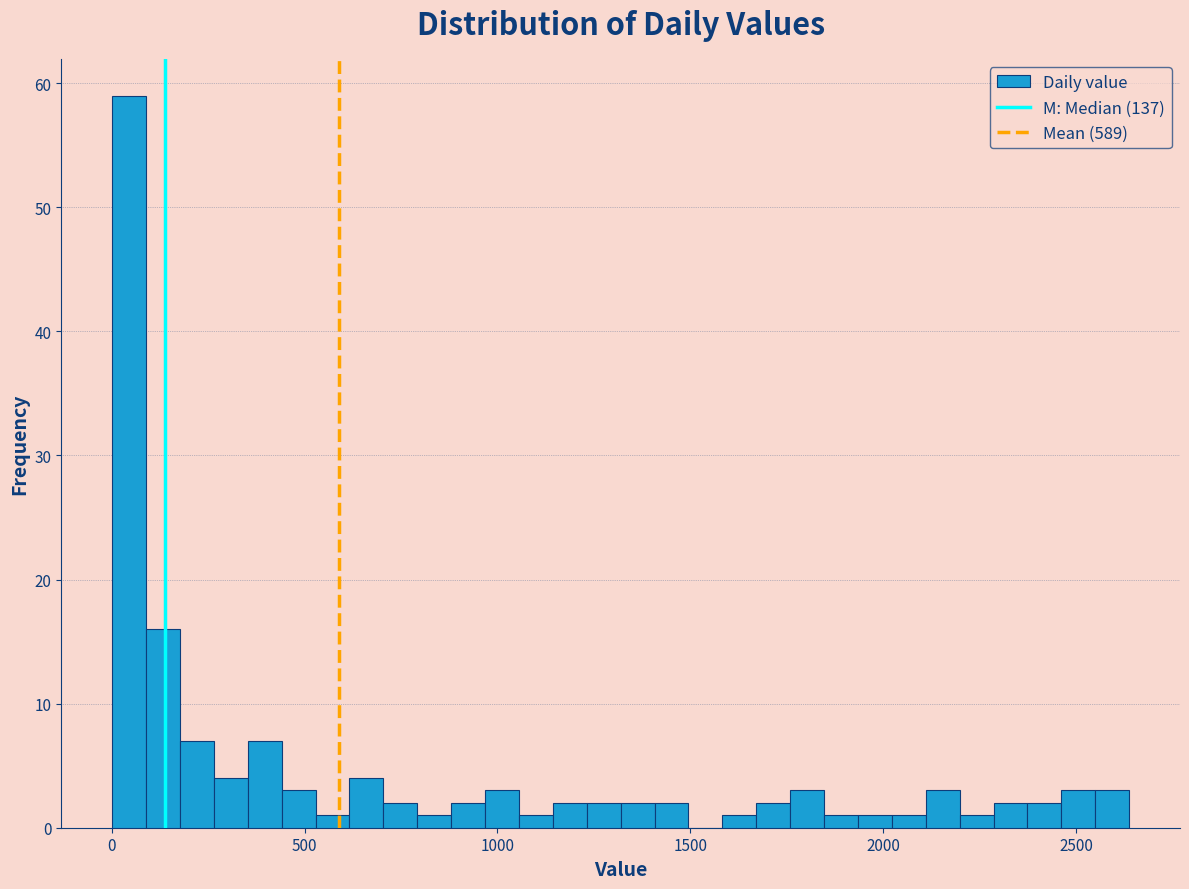

Around what value on the x-axis is the tallest bar? Give the approximate position of its centre, as read against the axis.

50